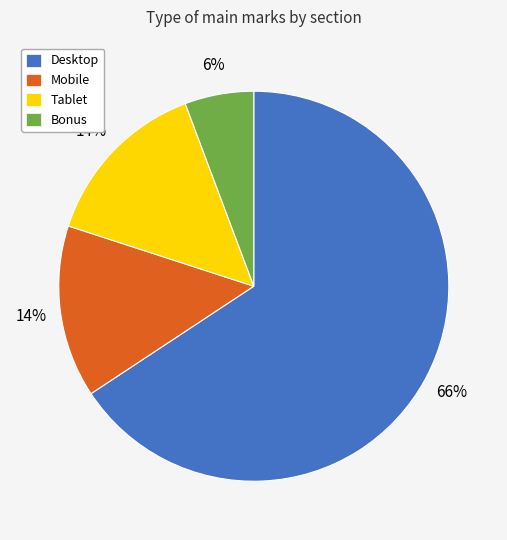

What is the ratio of the value at Mobile to the value at Tablet?

1.0